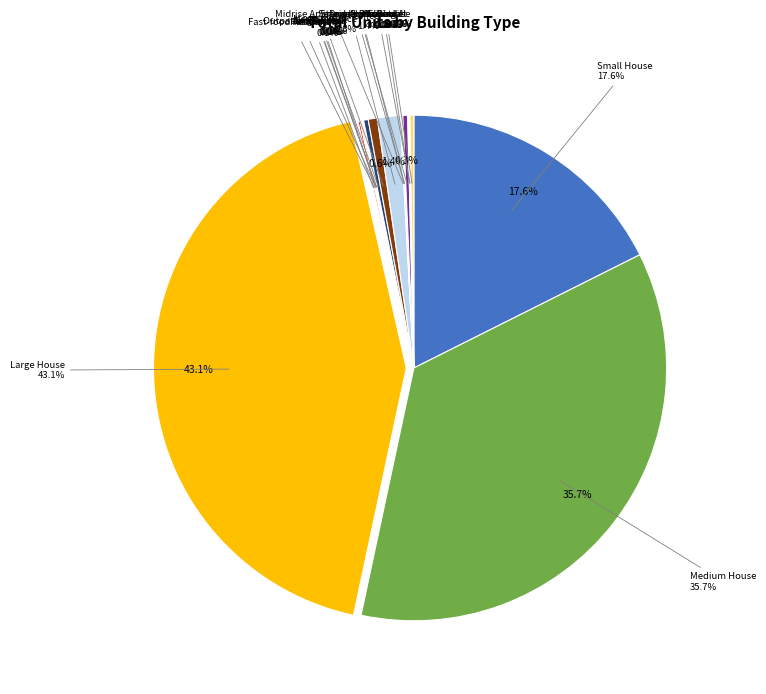

To the nearest percent, what percentage of the pie is Medium House?

36%